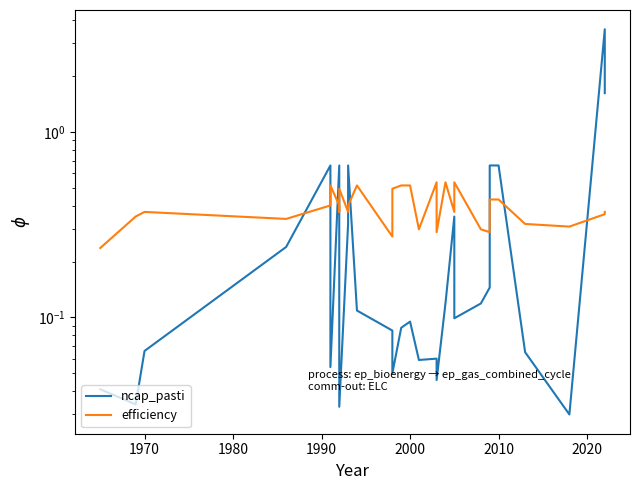

What is the value of the ncap_pasti point at the 14th from the left?

0.1